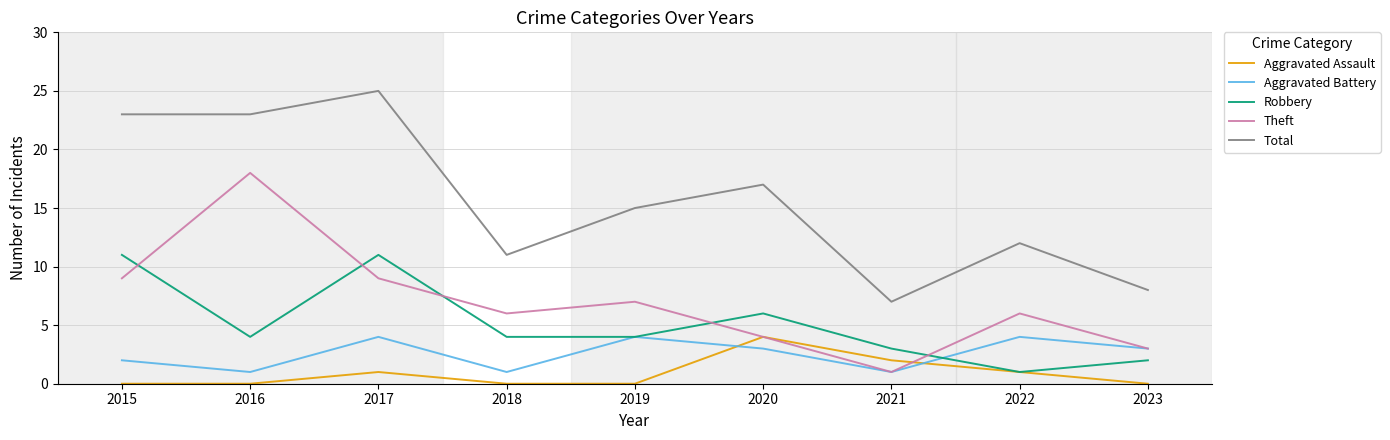

Where is Aggravated Assault nearest to the value 2?

2021